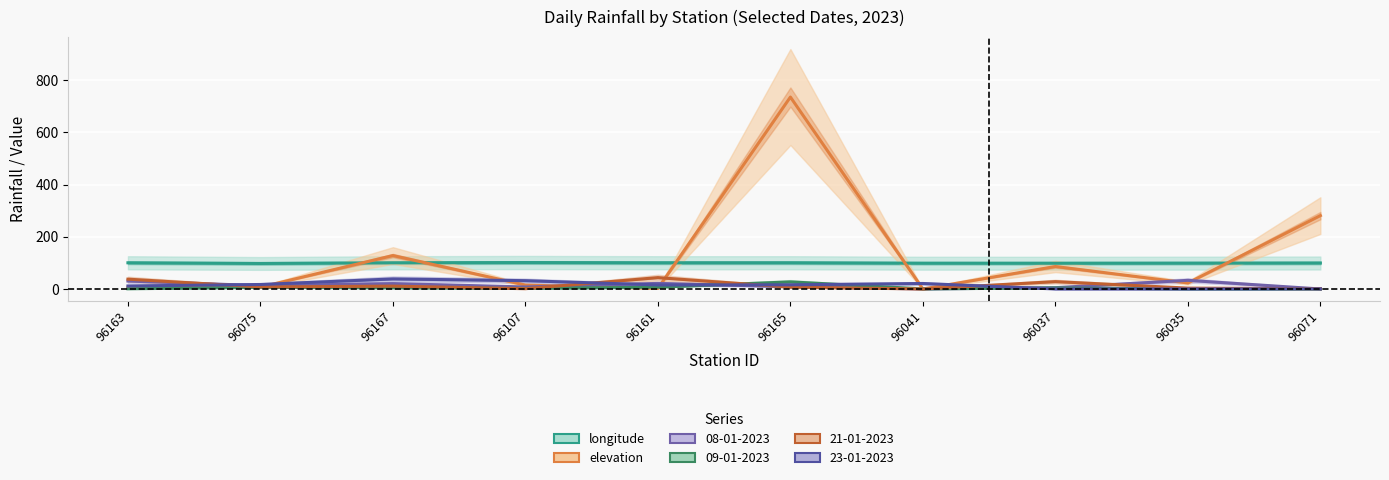

How many lines are shown in the chart?

2